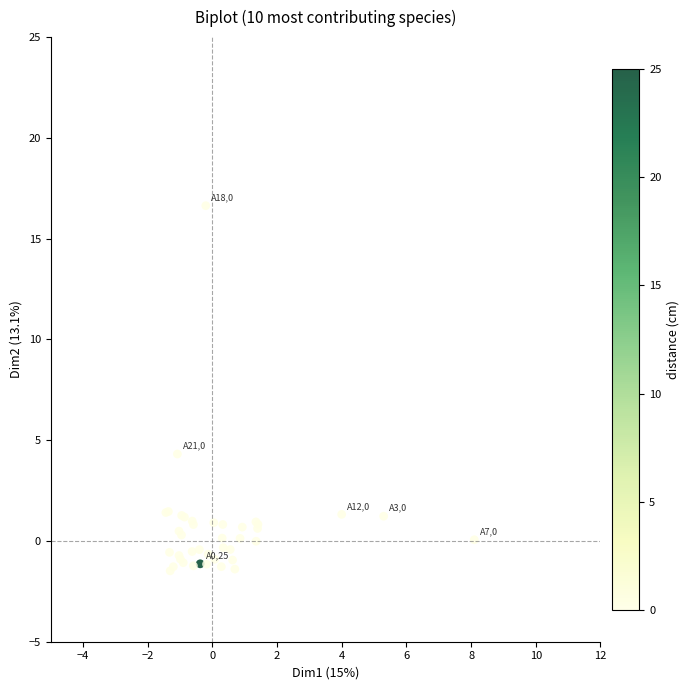

What Y value in the scatter plot is closest to 7?

4.3